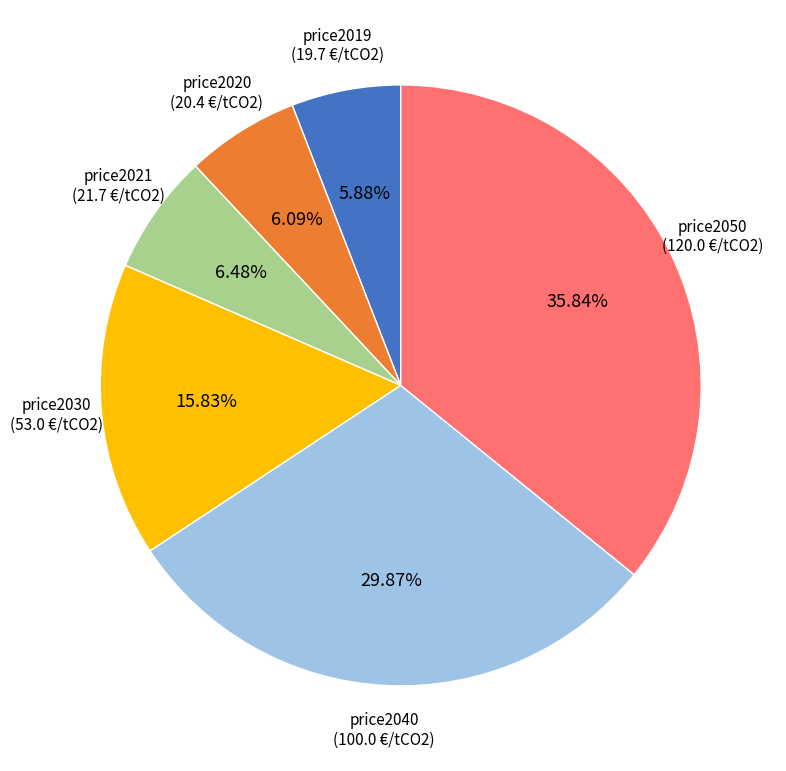

How many slices are in this pie chart?

6